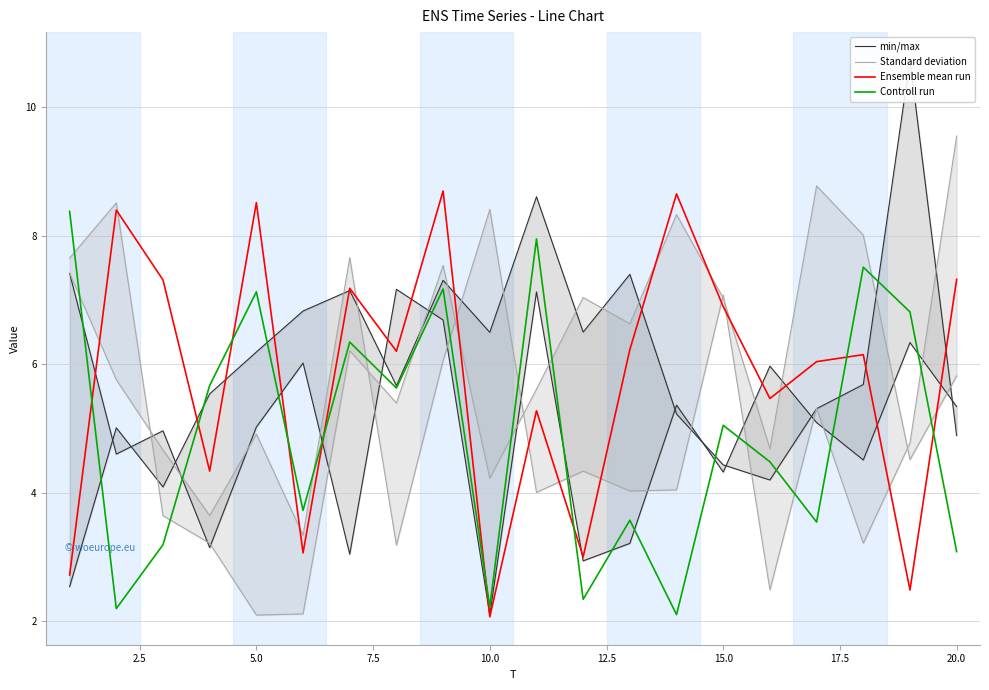

Which series has the widest spread of values?

min/max